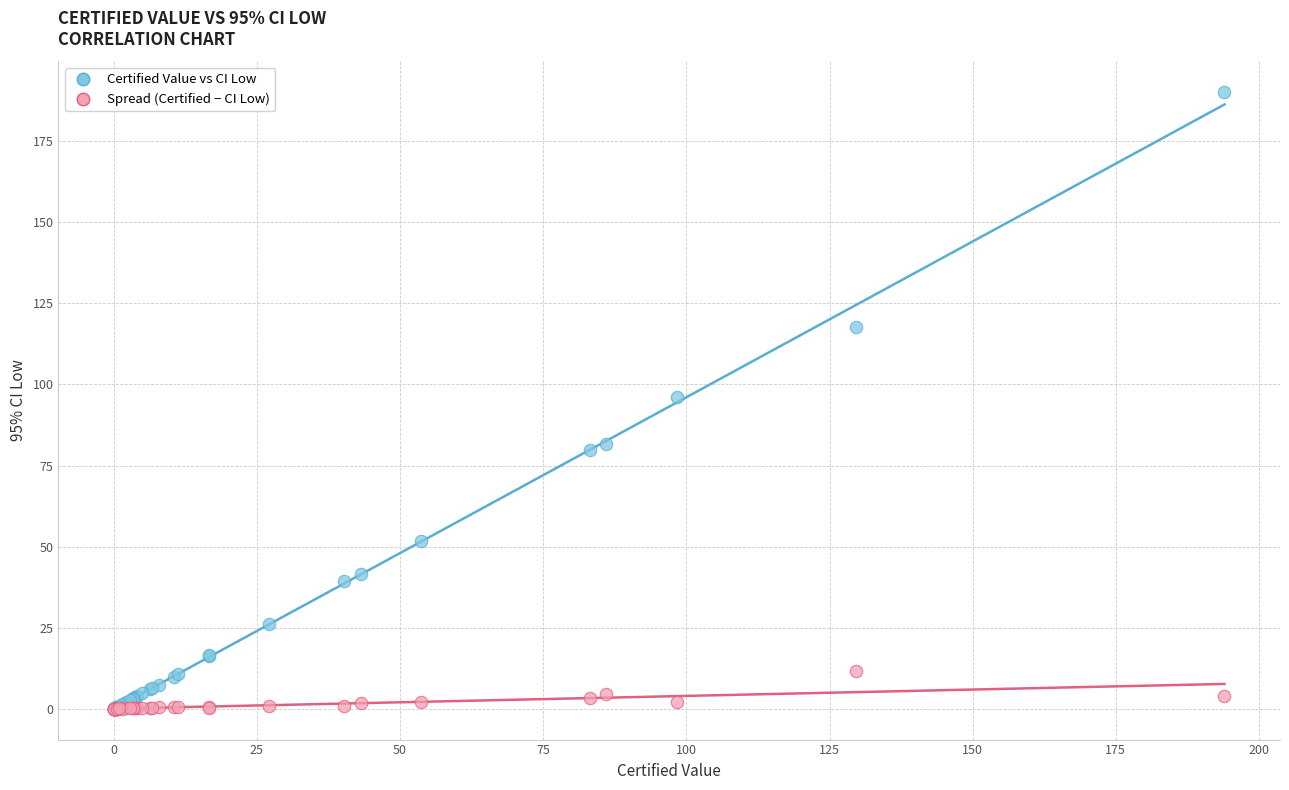

What are all the series names shown in the legend?

Certified Value vs CI Low, Spread (Certified − CI Low)